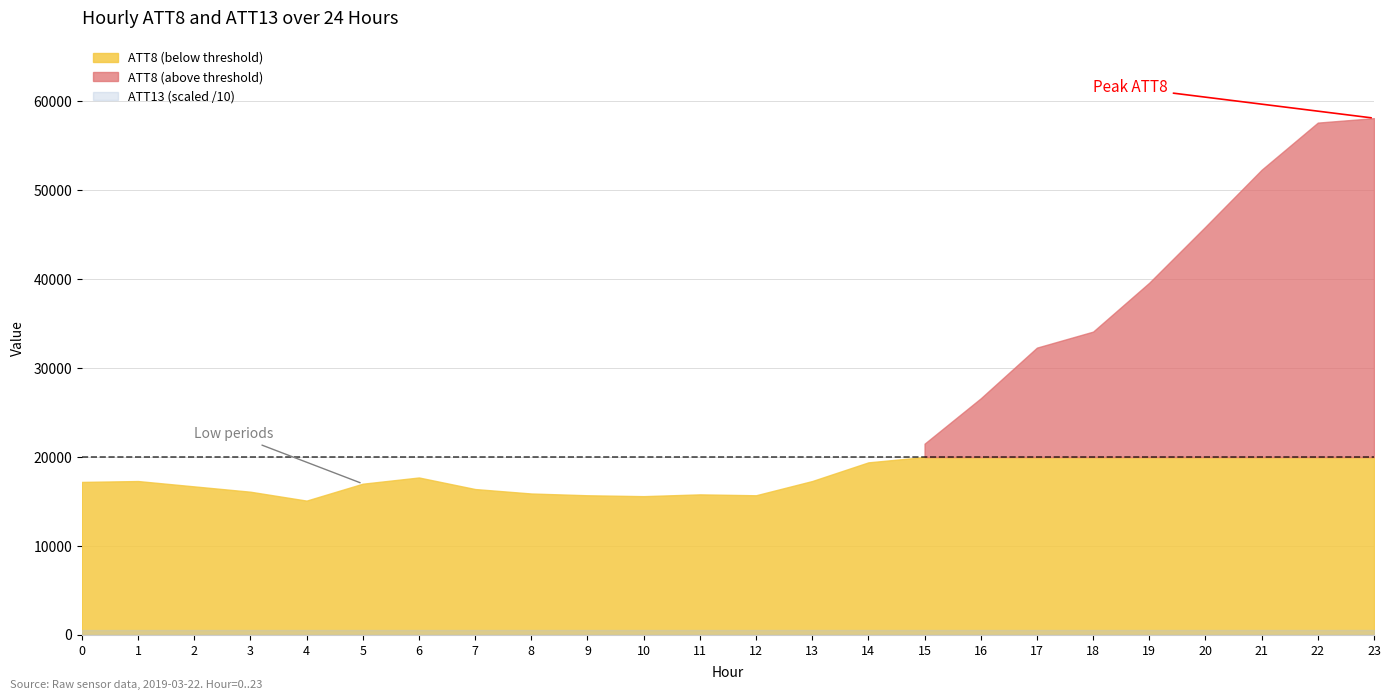

Does the chart display data point markers on the line(s)?

No